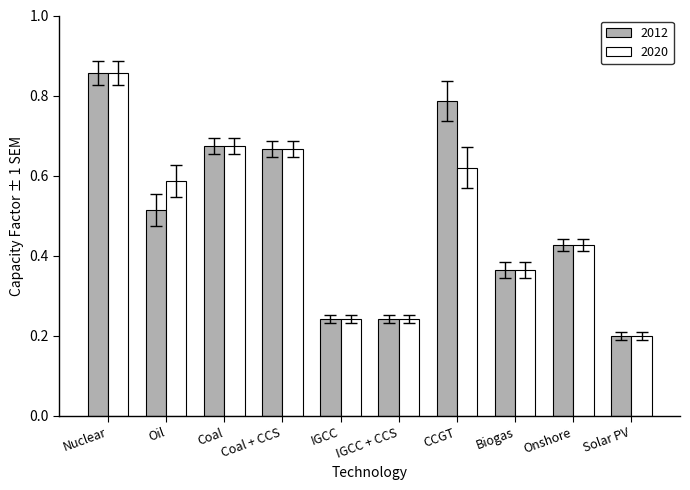

At how many categories does at least one series exceed 0?

10